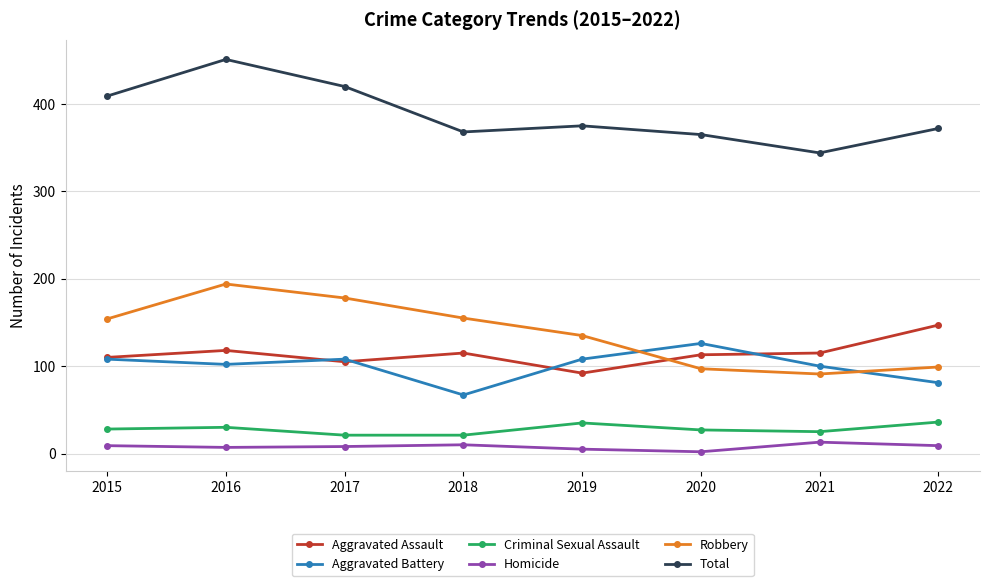

What is the greatest value displayed?

451